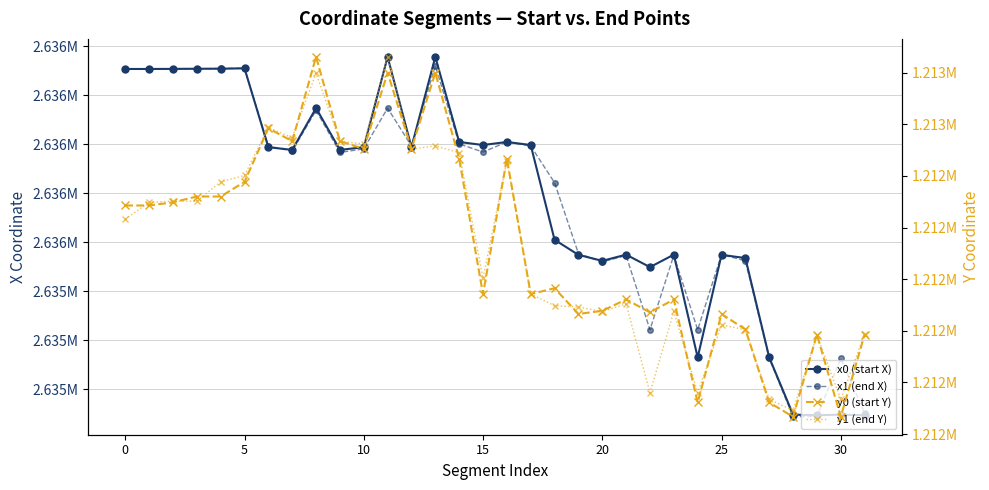

The value of x0 (start X) at 17 is 2635997.6. True or false?

True